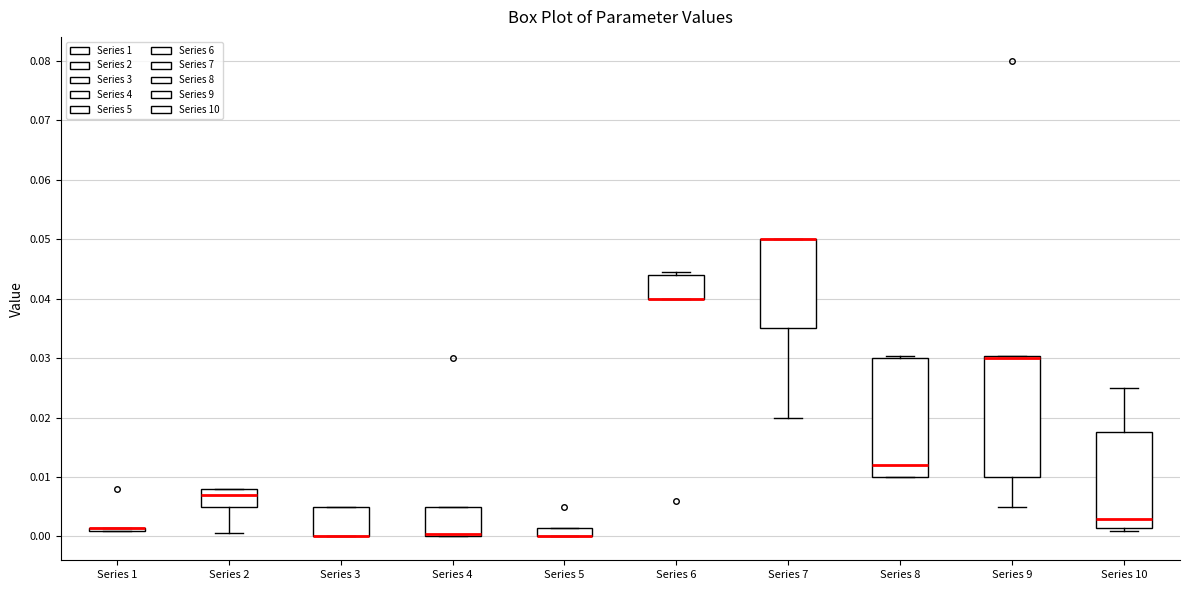

Reading left to right, read every box against the y-axis: the position of its median line, the range the box covers, and the ends of its whiskers. The values are not printed on the chart, so give them approximately, as read against the axis.

Series 1: box collapsed to a line at 0.001, whiskers 0.001 to 0.001
Series 2: median 0.007, box 0.005 to 0.008, whiskers 0.001 to 0.008
Series 3: median 0.000 (drawn on the box's lower edge), box 0.000 to 0.005, whiskers 0.000 to 0.005
Series 4: median 0.001, box 0.000 to 0.005, whiskers 0.000 to 0.005
Series 5: median 0.000 (drawn on the box's lower edge), box 0.000 to 0.002, whiskers 0.000 to 0.002
Series 6: median 0.040 (drawn on the box's lower edge), box 0.040 to 0.044, whiskers 0.040 to 0.044 (just above the box's upper edge)
Series 7: median 0.050 (drawn on the box's upper edge), box 0.035 to 0.050, whiskers 0.020 to 0.050
Series 8: median 0.012, box 0.010 to 0.030, whiskers 0.010 to 0.030 (just above the box's upper edge)
Series 9: median 0.030 (just below the box's upper edge), box 0.010 to 0.030, whiskers 0.005 to 0.030
Series 10: median 0.003, box 0.002 to 0.018, whiskers 0.001 to 0.025